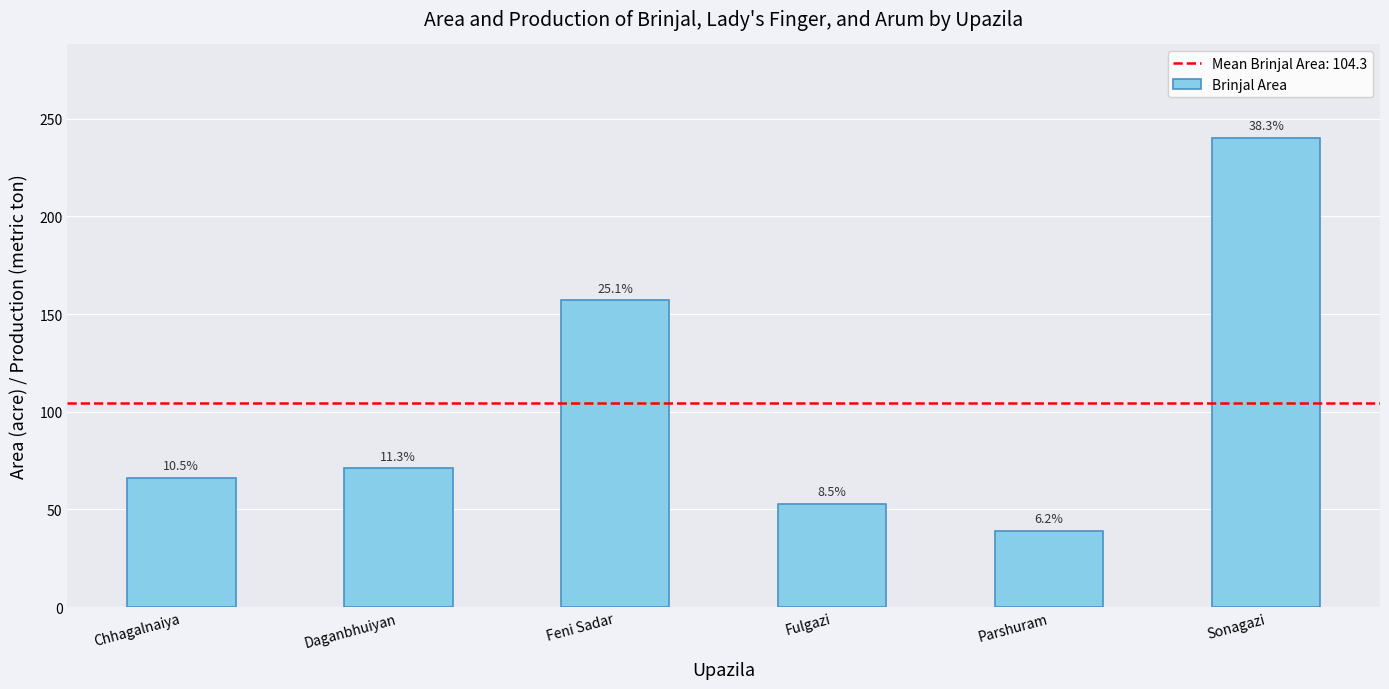

The value at Sonagazi is 74. True or false?

False